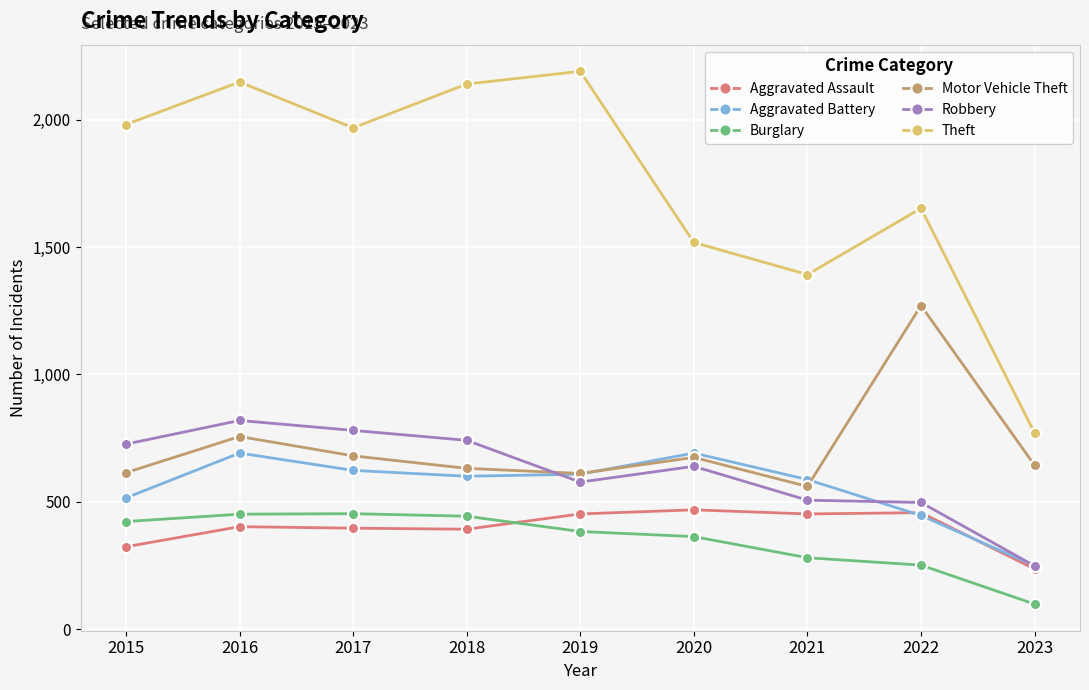

Between 2015 and 2021, which series saw the biggest shift?

Theft